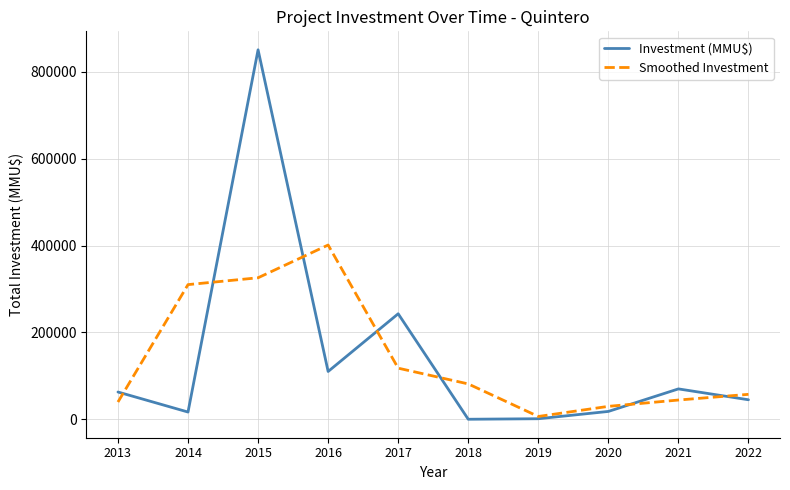

True or false: Smoothed Investment has more than 1 interior local peaks.

False